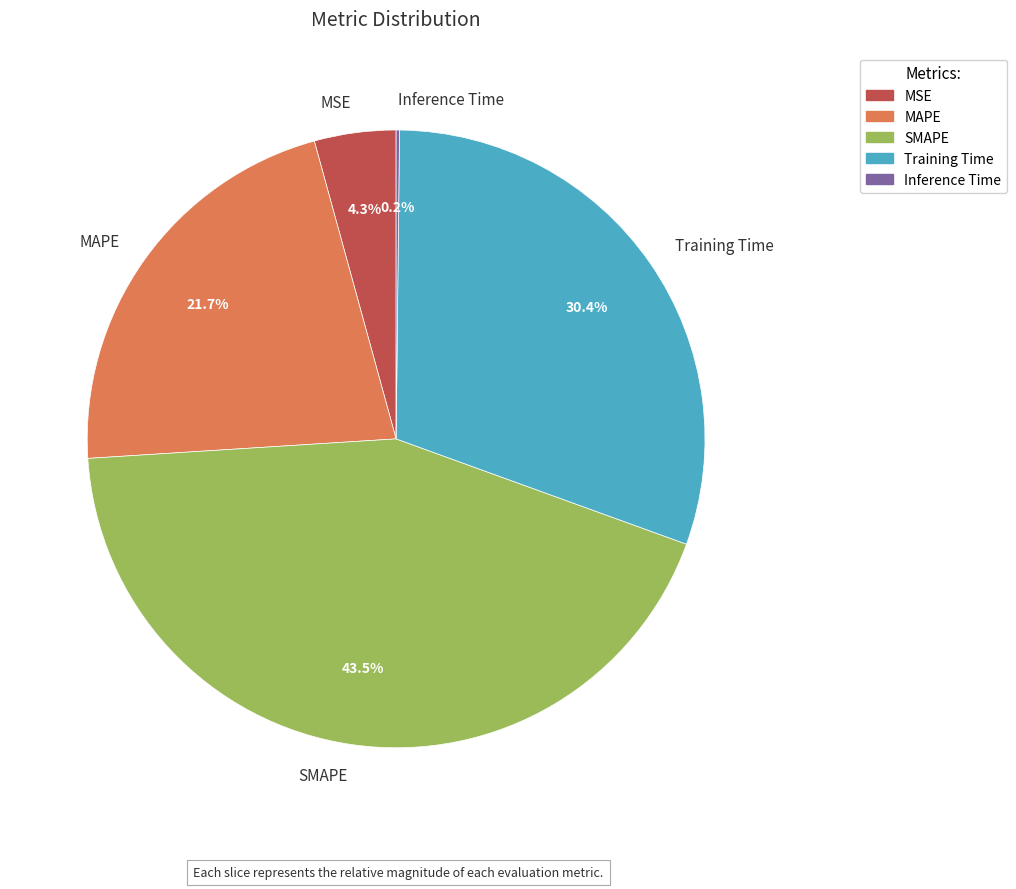

To the nearest percent, what is the difference between the MSE and MAPE slice percentages?

17%